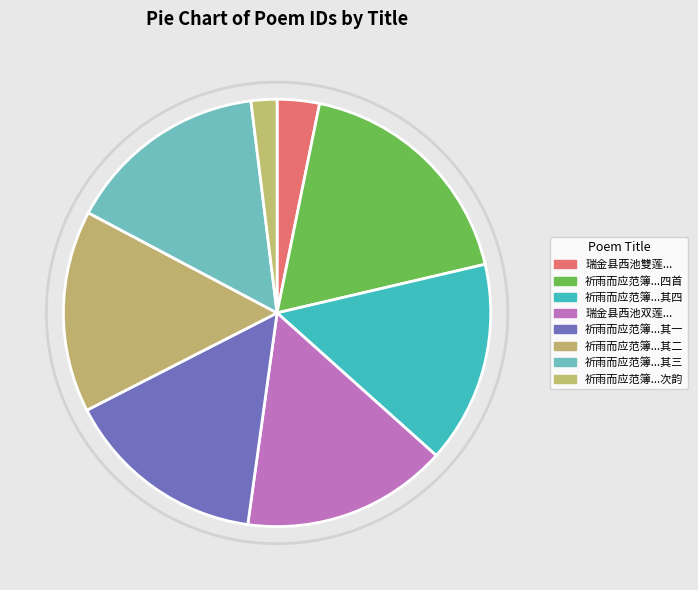

How many segments does this pie chart have?

8